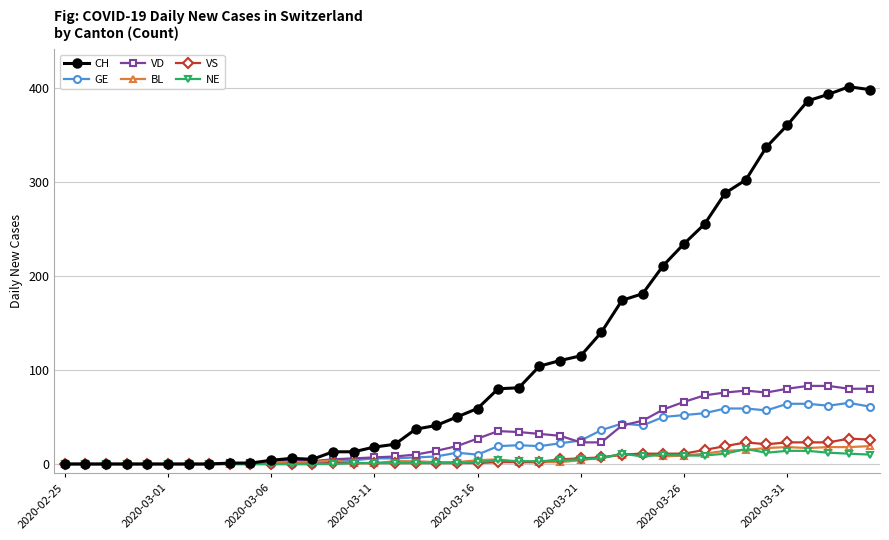

Which series has the largest total across all categories?

CH